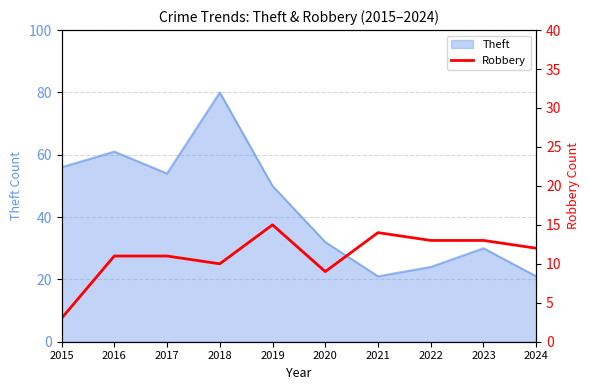

The chart shows a value of 9 at 2020. True or false?

True